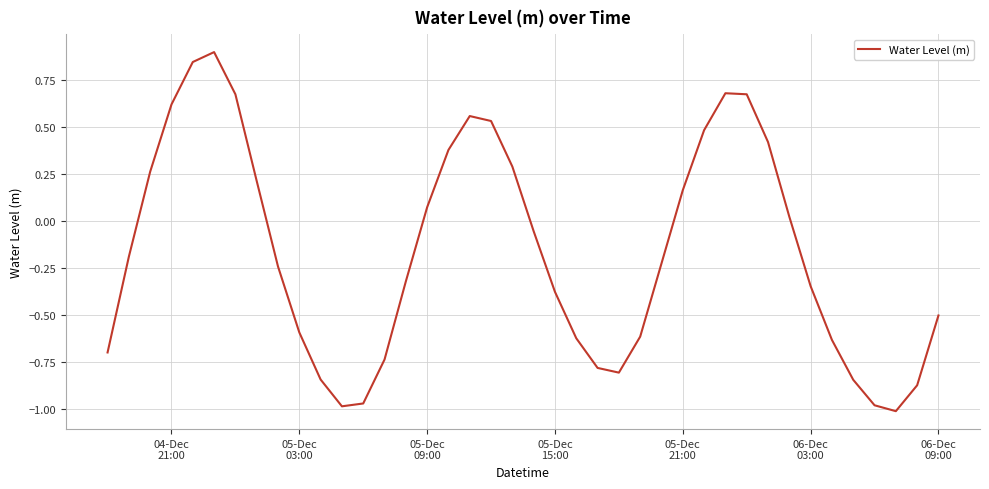

What is the greatest value displayed?

0.9